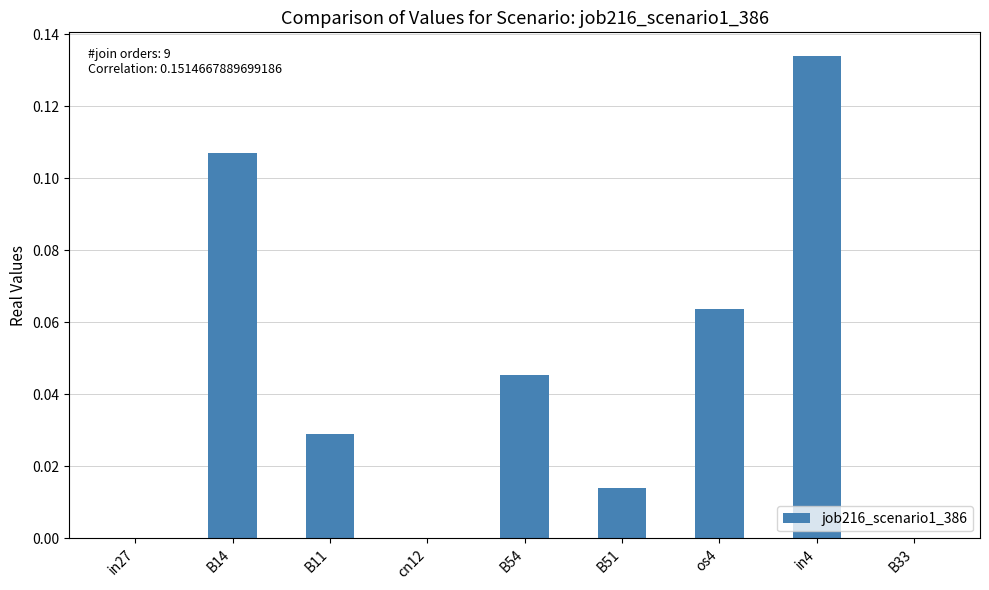

At which category does the chart reach its peak across all series?

in4